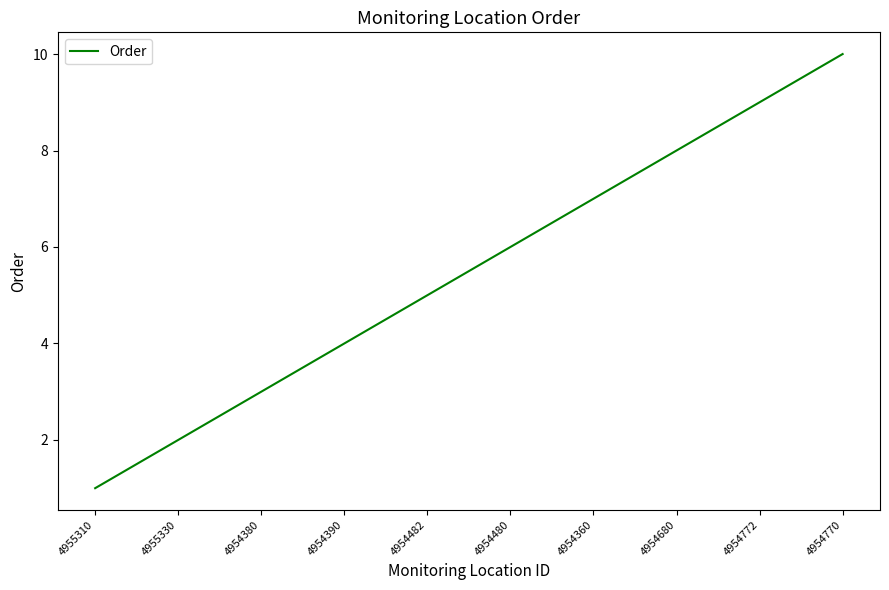

List the labels in order of value, smallest first.

4955310, 4955330, 4954380, 4954390, 4954482, 4954480, 4954360, 4954680, 4954772, 4954770